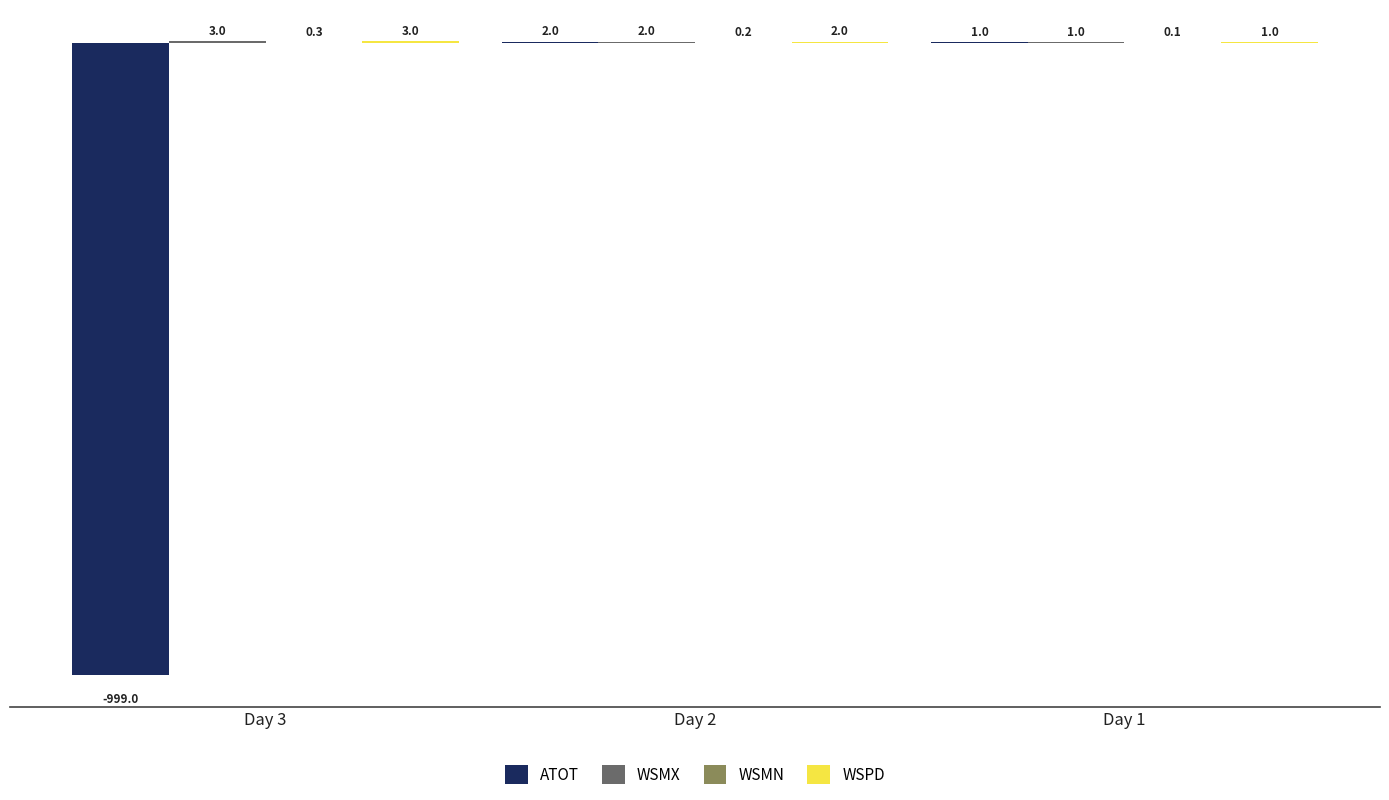

What is the maximum value shown in the chart?

3.0